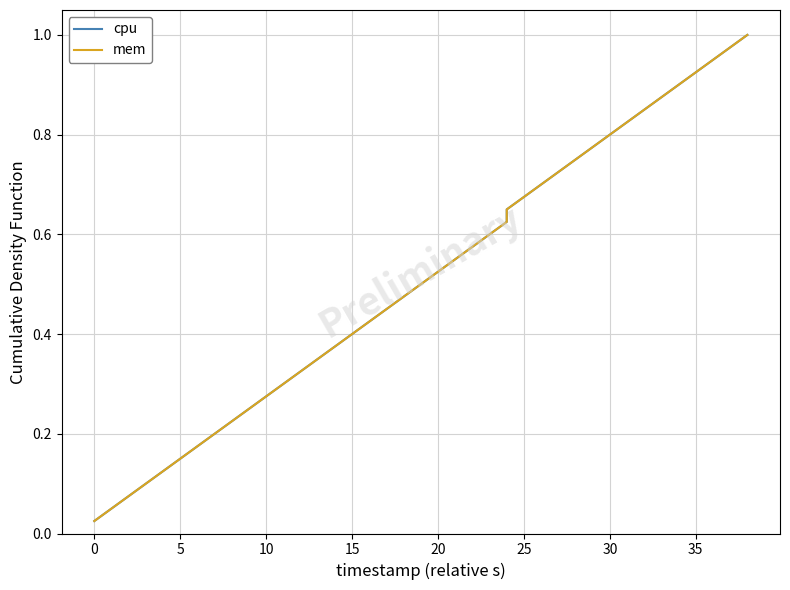

What is the sum of all cpu values?

20.5